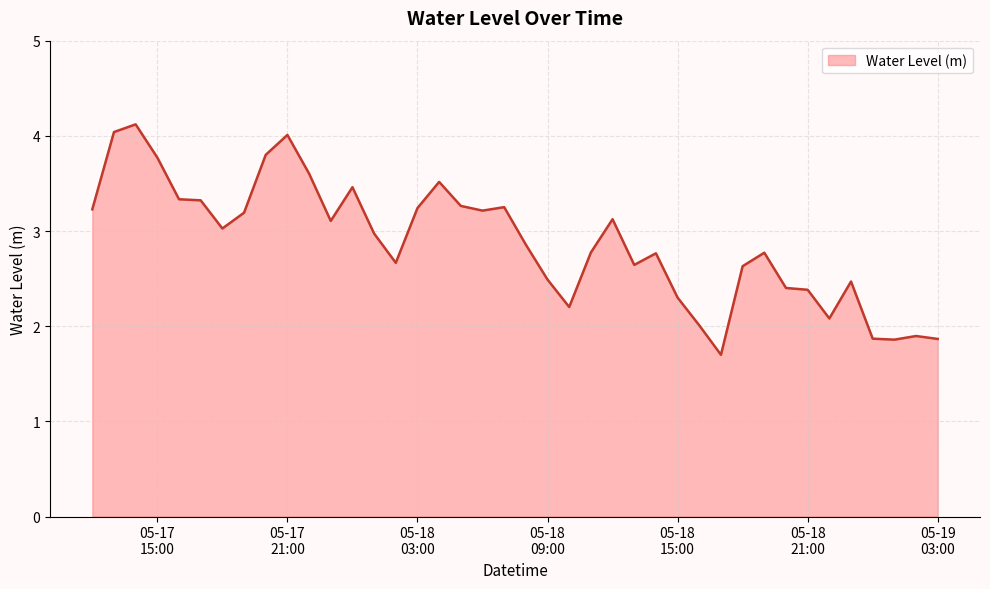

What is the greatest value displayed?

4.1